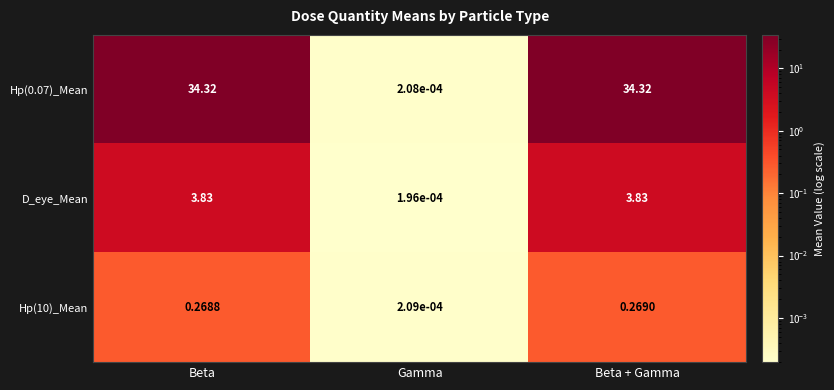

Where is Hp(0.07)_Mean nearest to the value 17?

Gamma